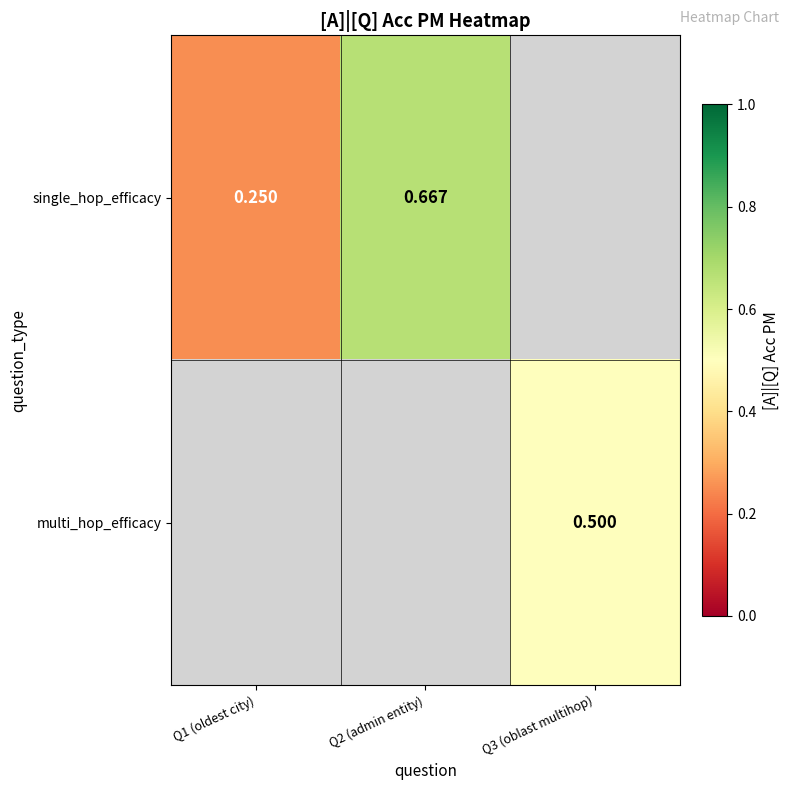

At which label does multi_hop_efficacy reach its minimum?

Q1 (oldest city)